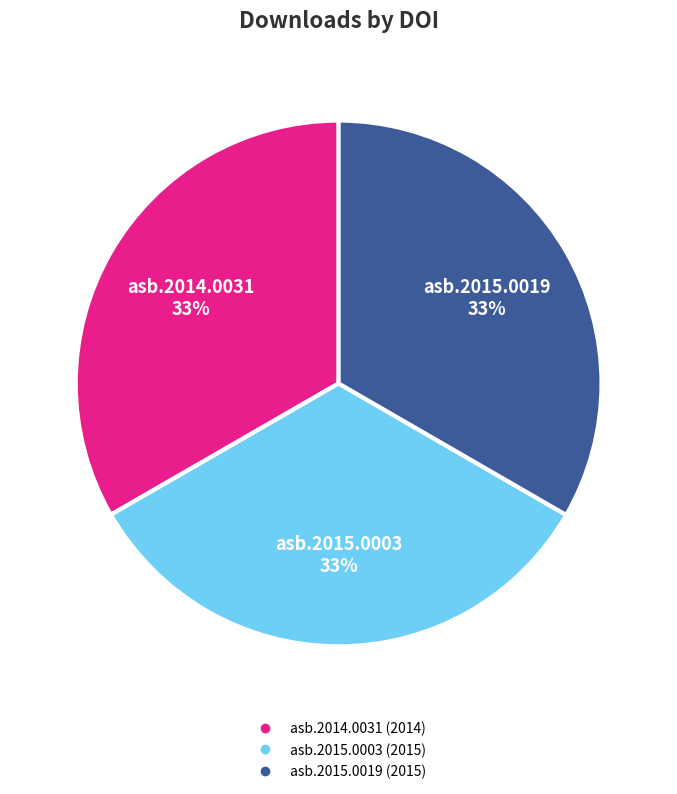

To the nearest percent, what is the average slice percentage?

33%